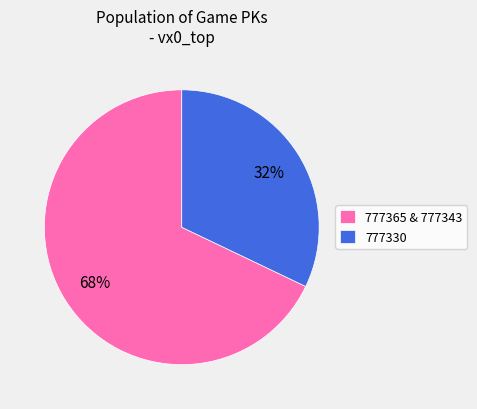

How many segments does this pie chart have?

2